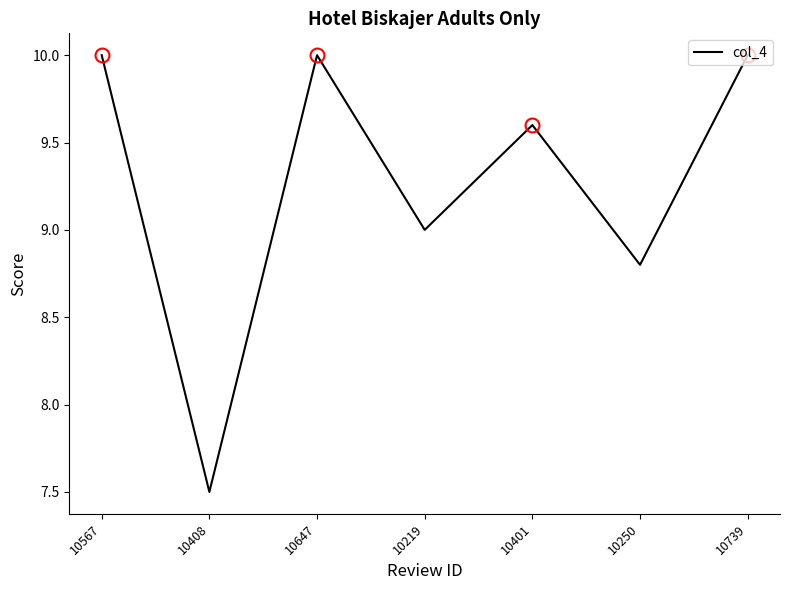

Where is the first local maximum?

10647